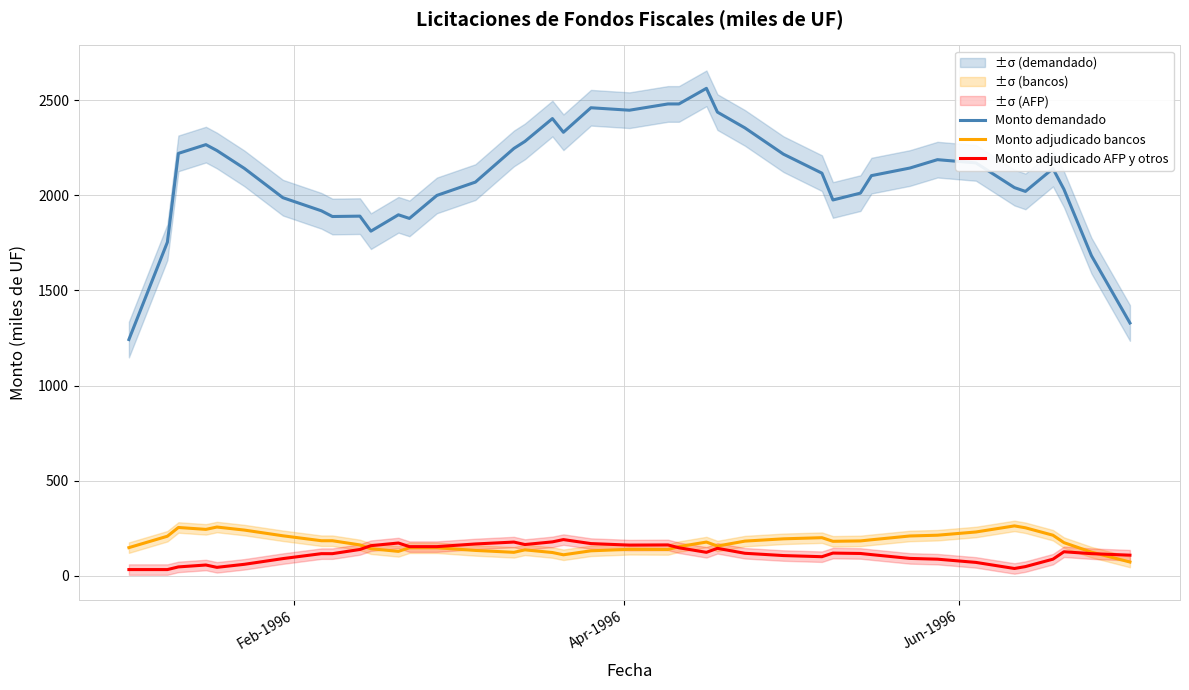

What is the lowest value of the Monto adjudicado bancos series?

72.0